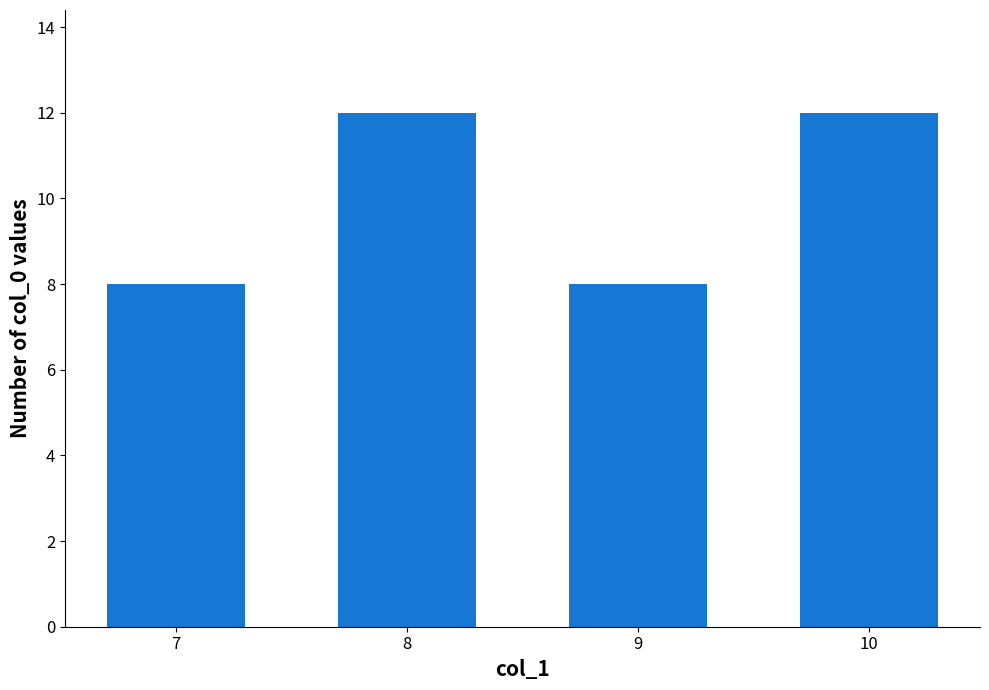

What is the difference between the second highest and minimum values?

4